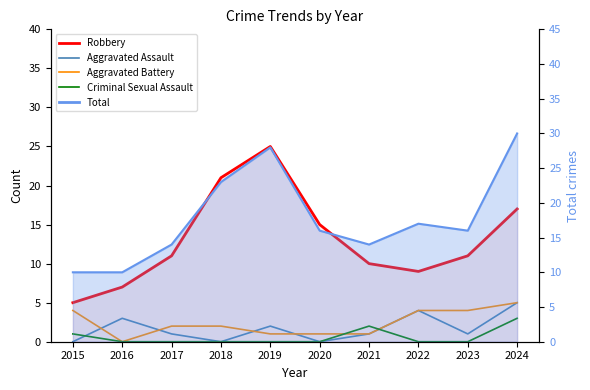

Between 2015 and 2024, which series saw the biggest shift?

Robbery